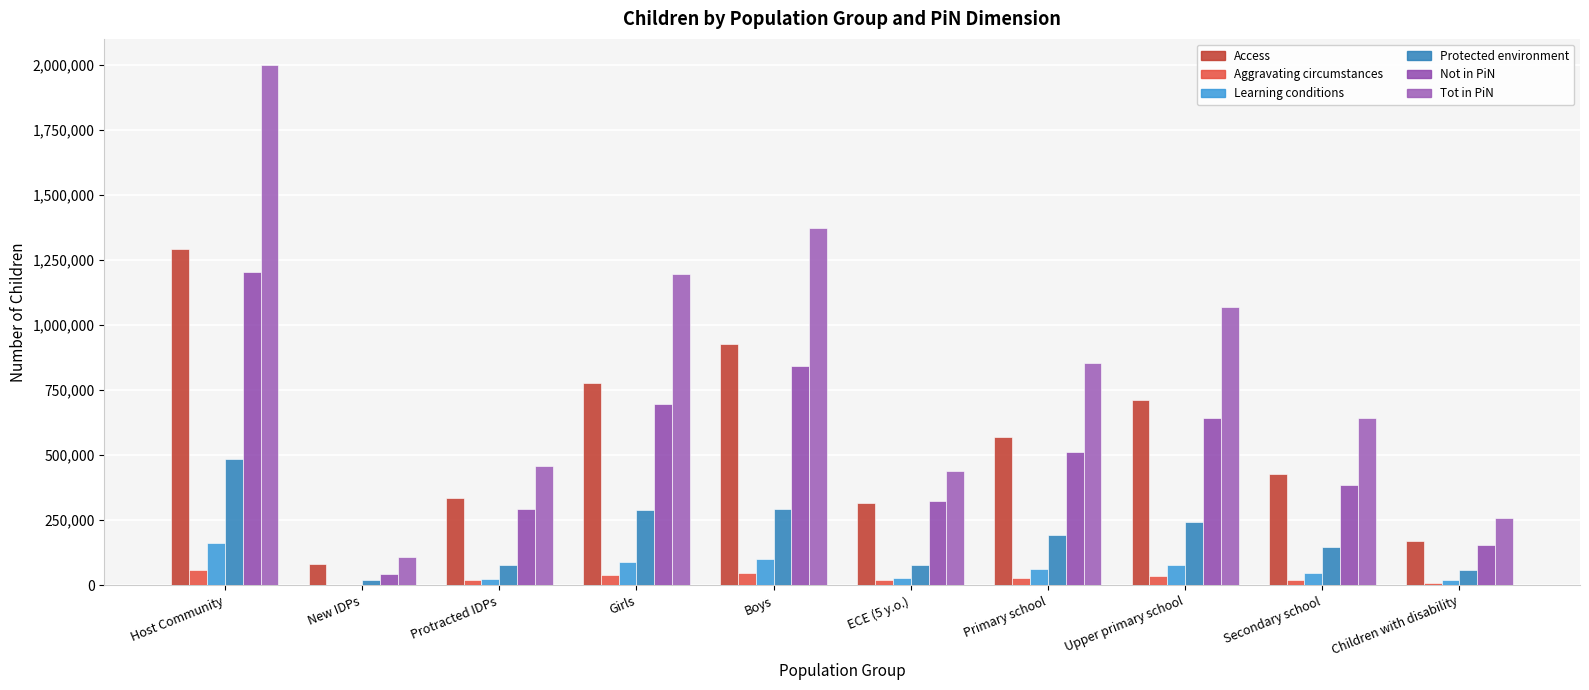

Is it true that Learning conditions equals 24526 at Protracted IDPs?

True